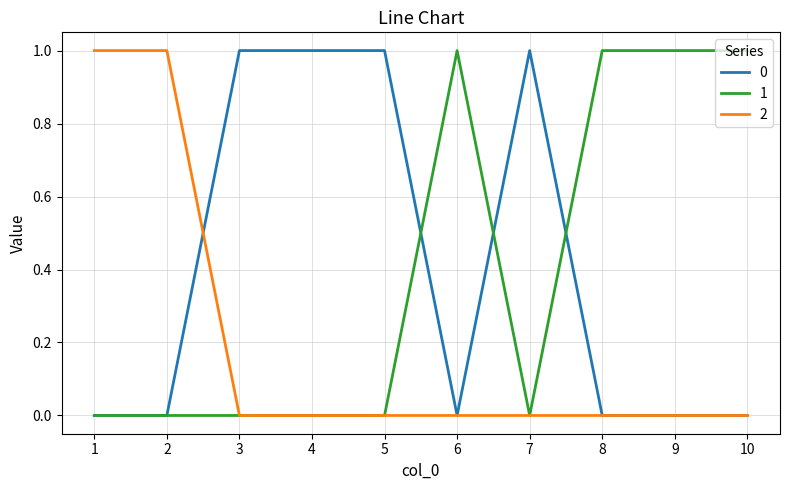

What is the sum of all 1 values?

4